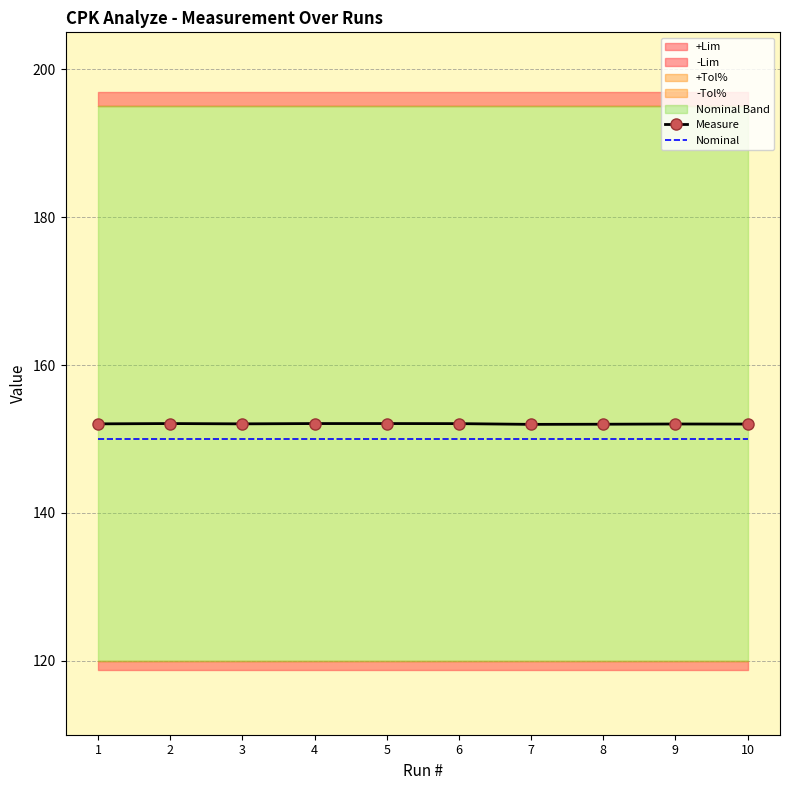

The value of Nominal at 1 is 252.5. True or false?

False